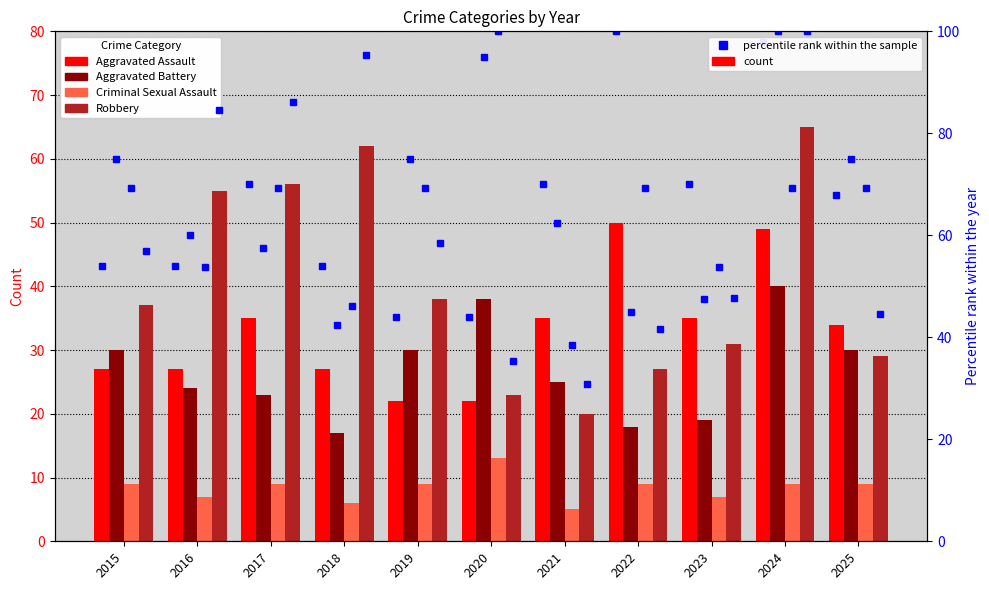

How many distinct data groups are displayed?

4